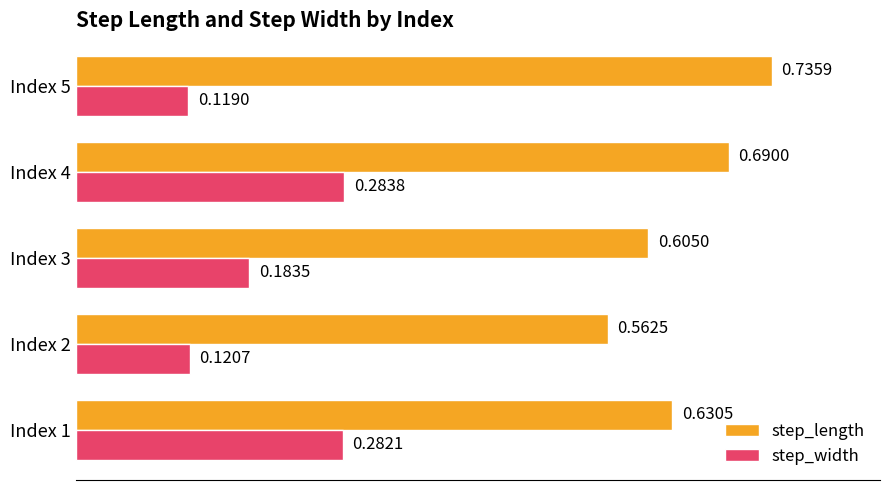

Which series has the largest range (max minus min)?

step_length